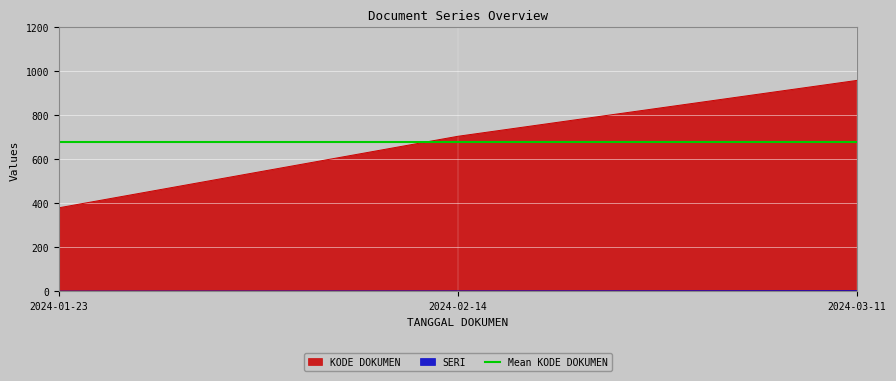

The value of KODE DOKUMEN at 2024-02-14 is 705. True or false?

True